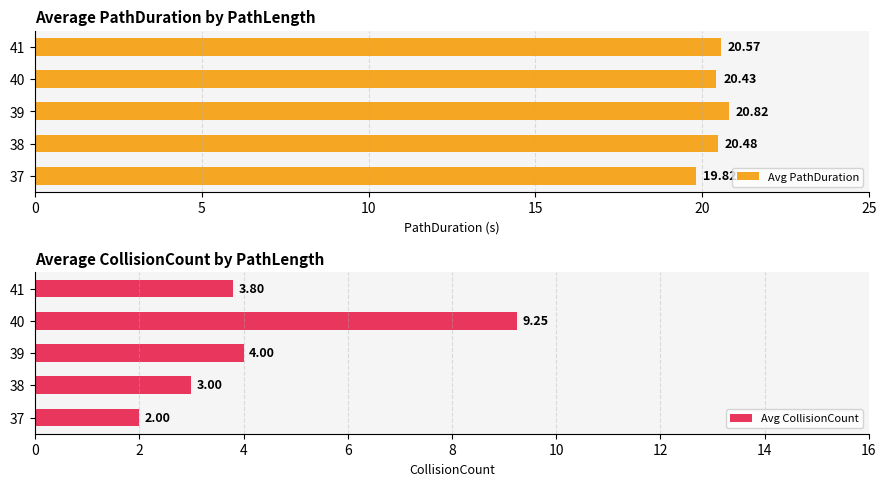

What are all the series names shown in the legend?

Avg PathDuration, Avg CollisionCount